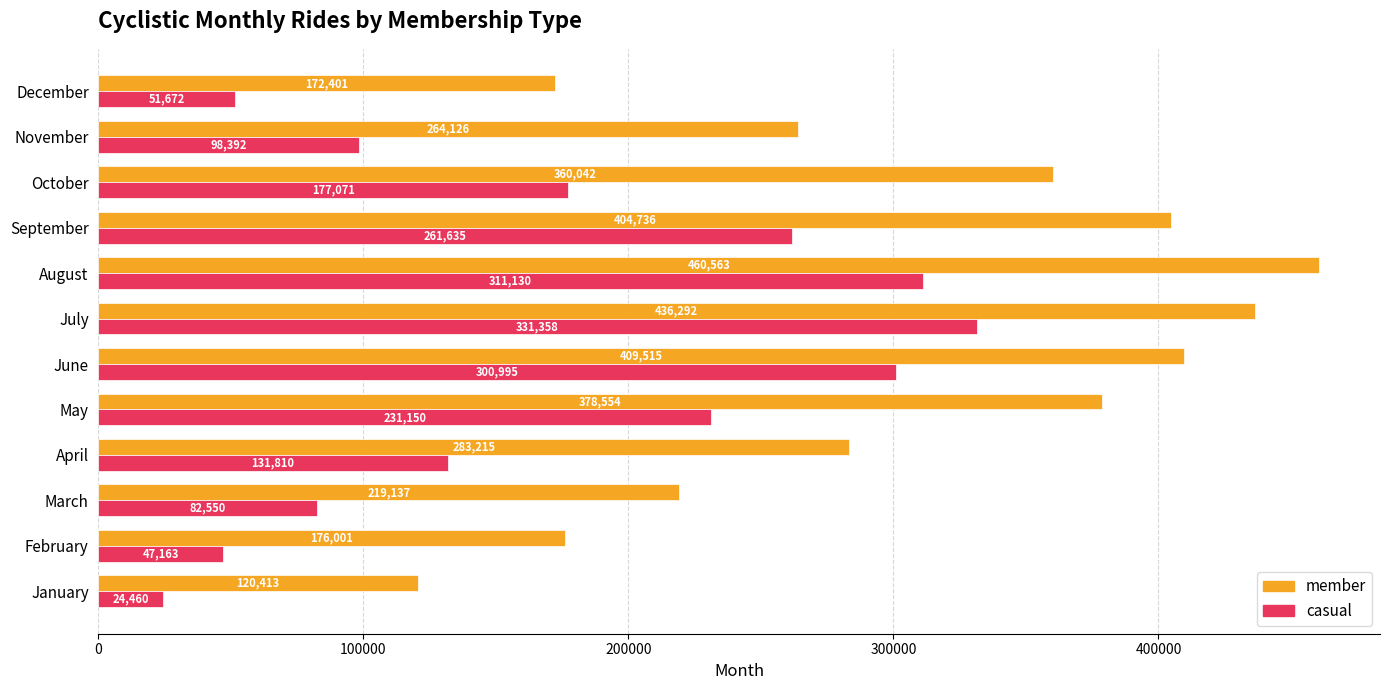

What is the sum of all member values?

3684995